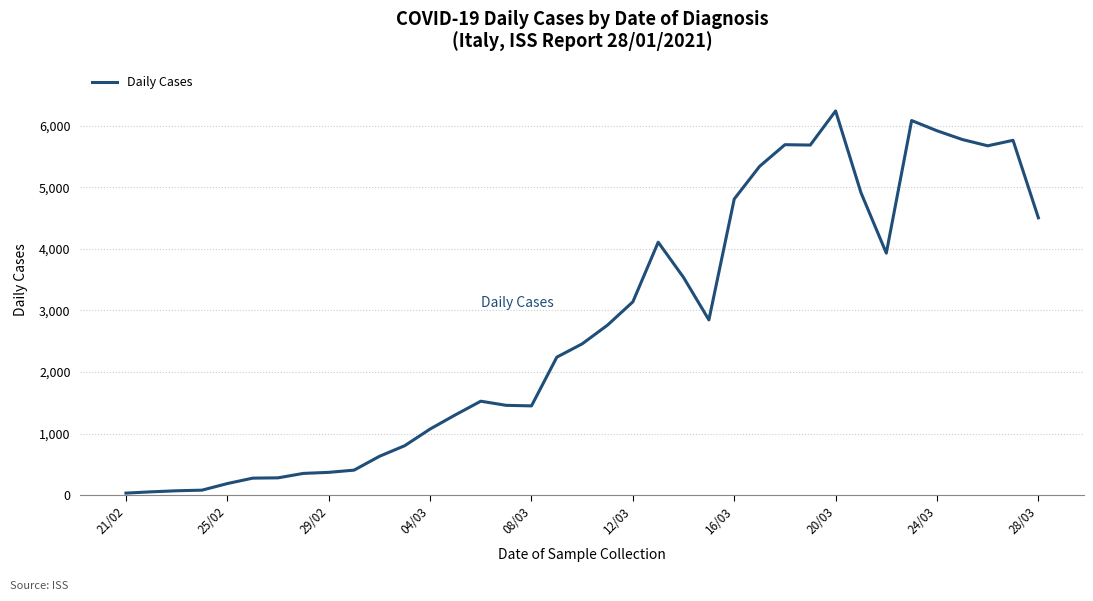

What is the difference between the maximum and minimum values?

6204